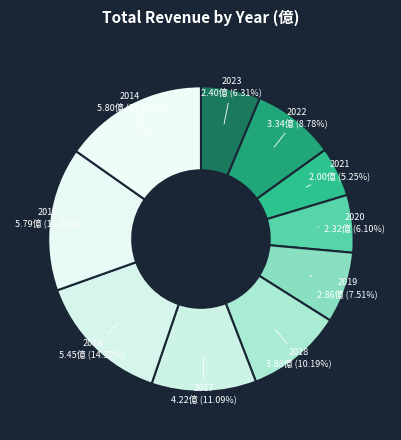

To the nearest percent, what portion does 2018 represent?

10%